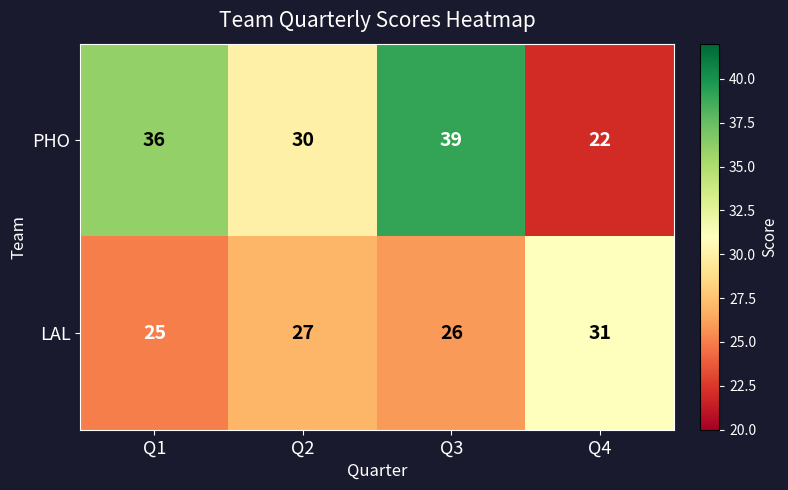

Is it true that PHO equals 15 at Q4?

False